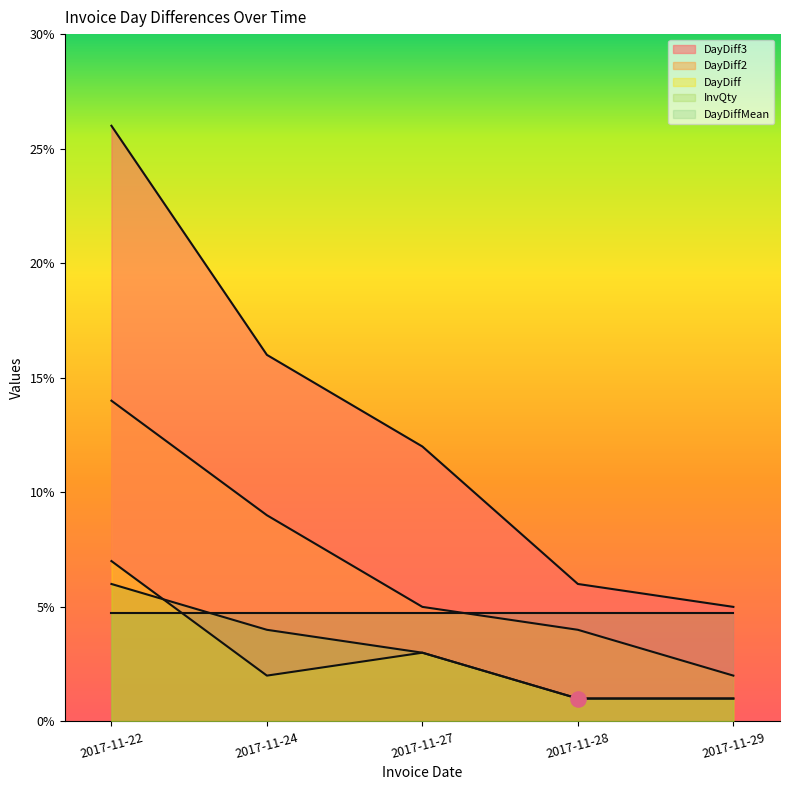

Which series contains the highest Y value?

DayDiff3